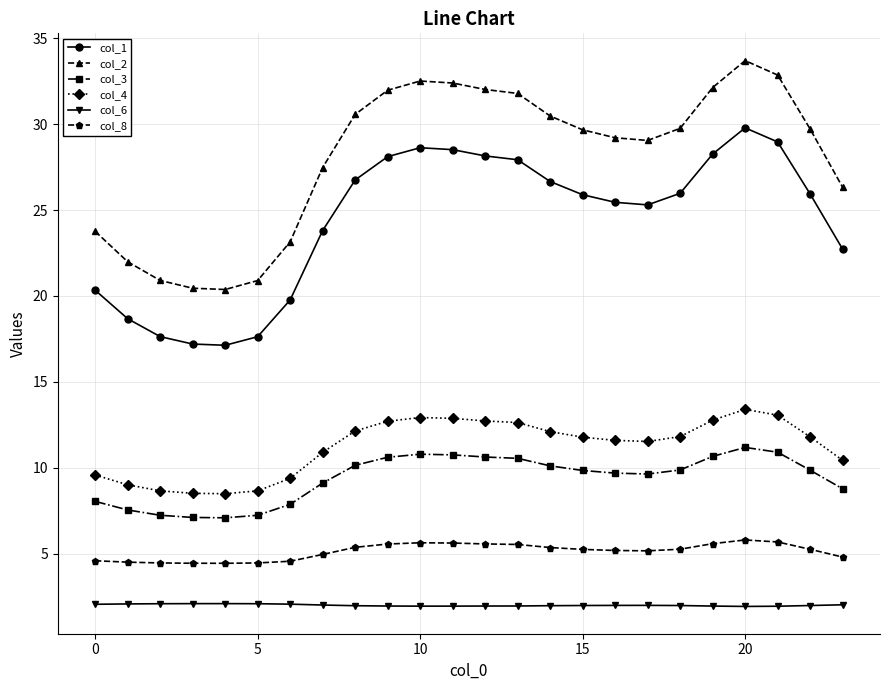

Which series has the widest spread of values?

col_2